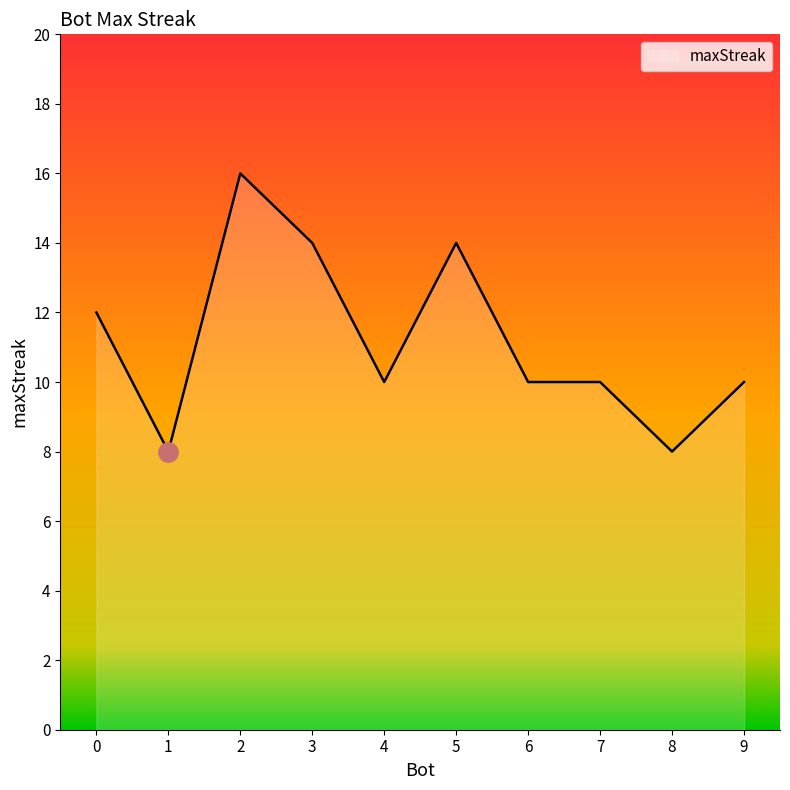

What is the difference between the values at 7 and 5?

4